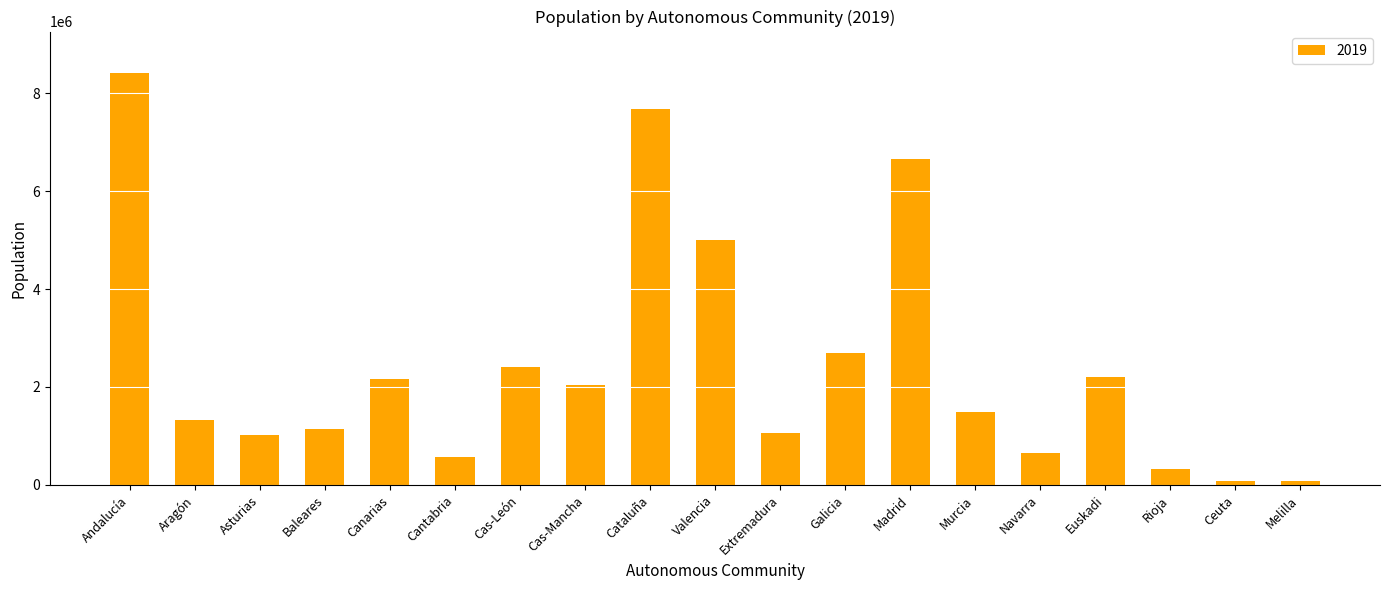

What is the greatest value displayed?

8414240